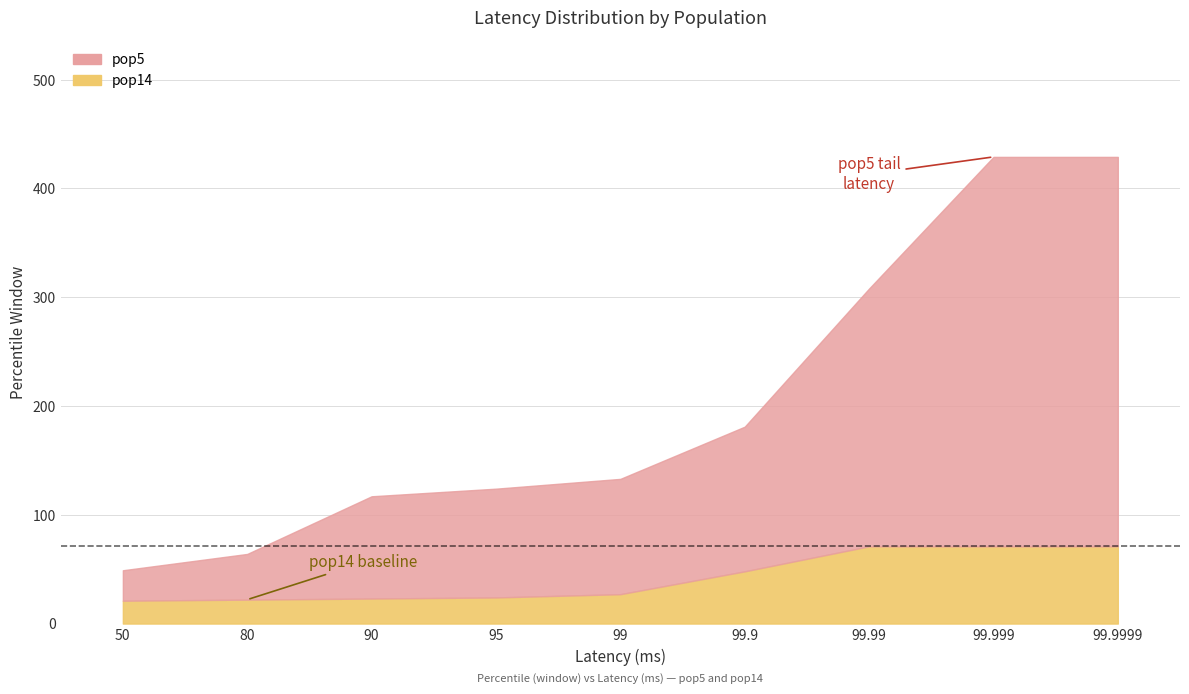

Does the chart have visible grid lines?

Yes